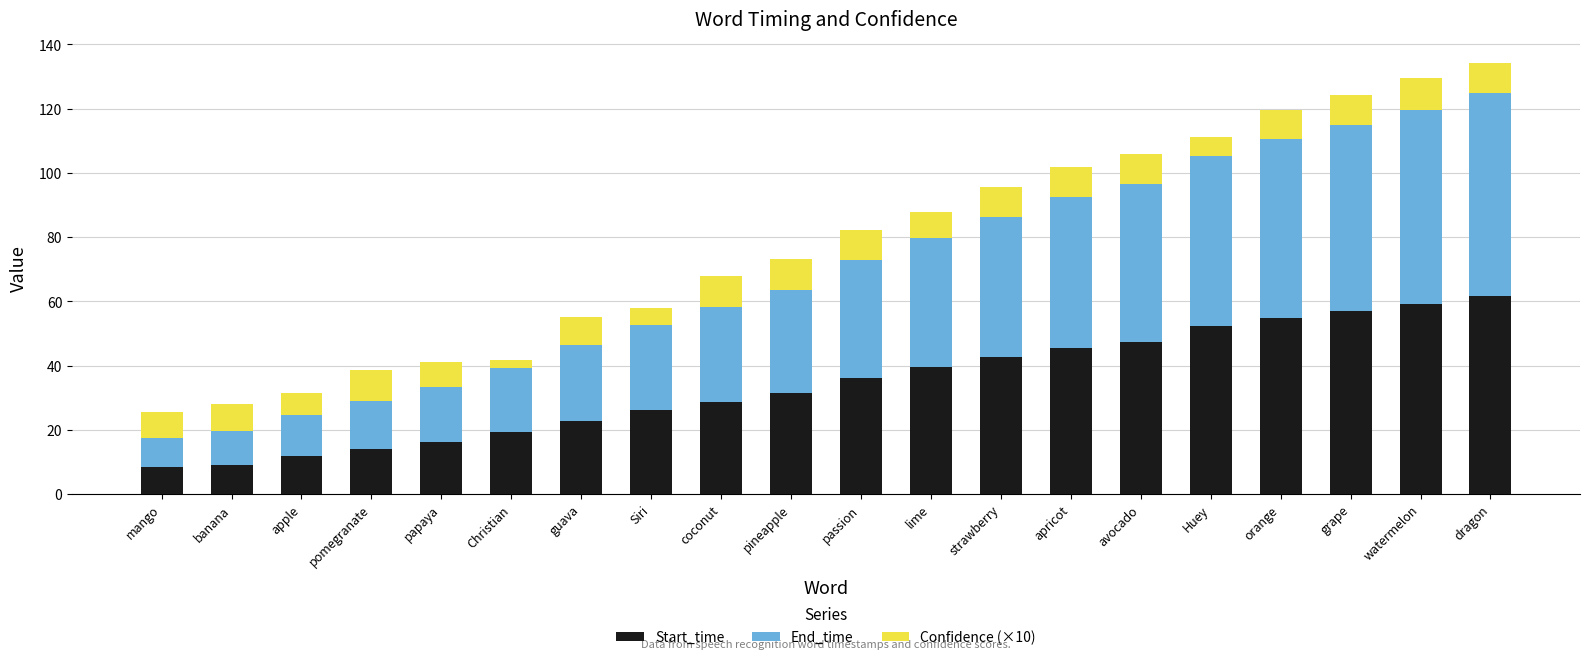

What is the total value across all series at guava?

55.2